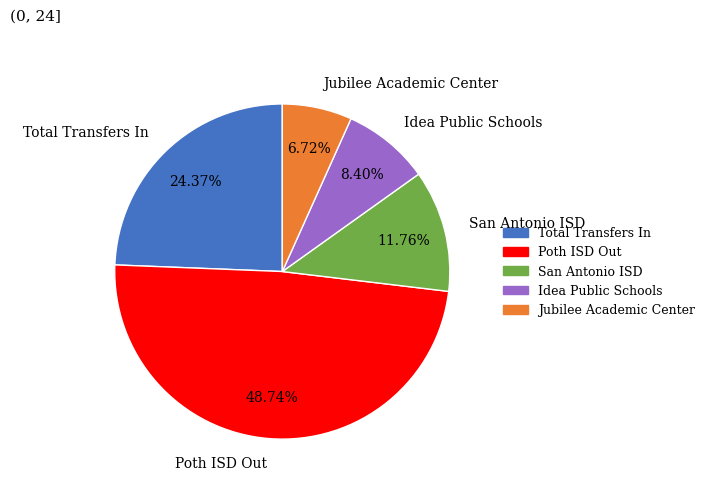

Is there any slice that represents more than half of the pie?

No